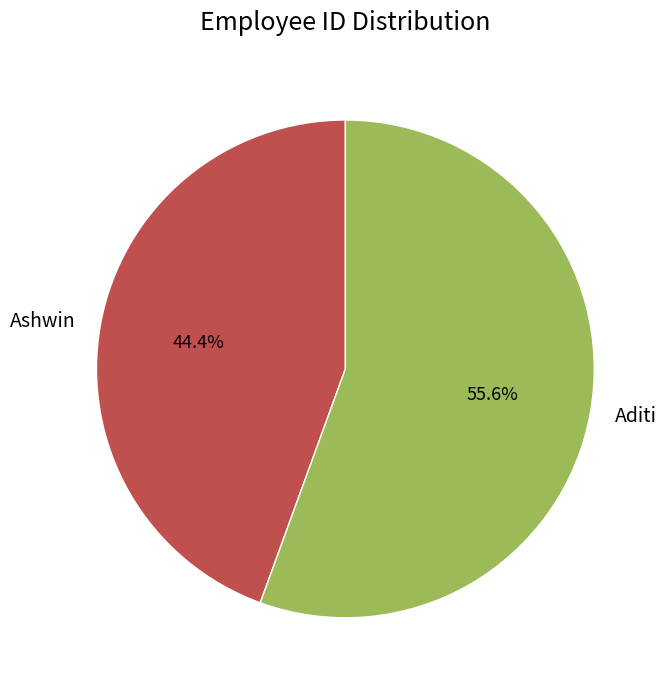

Does any single category account for the majority?

Yes